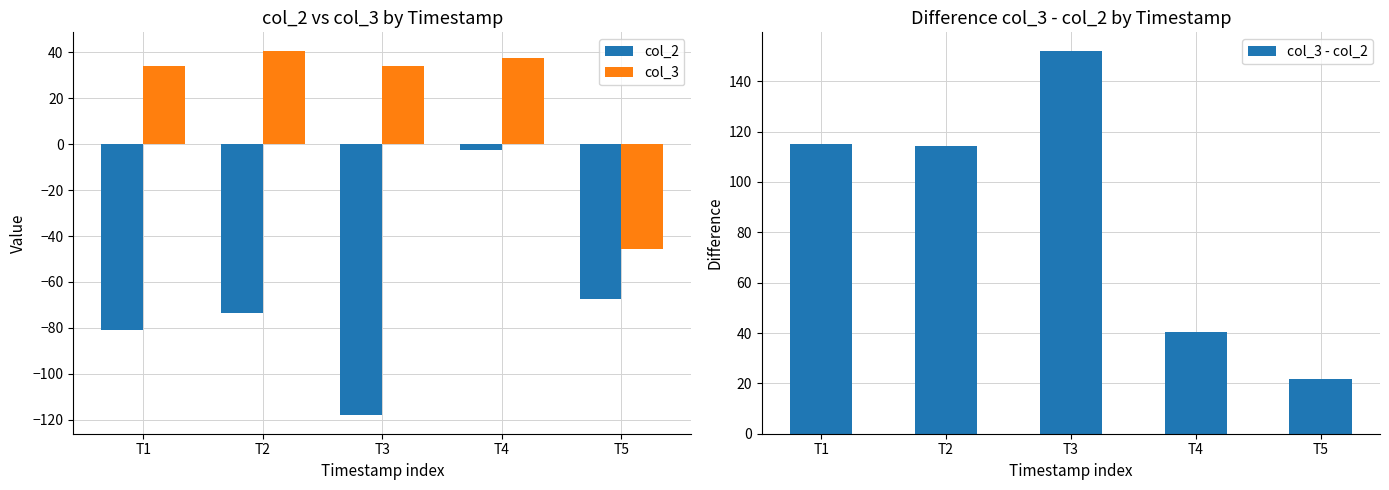

How many positive values does the col_3 series have?

4